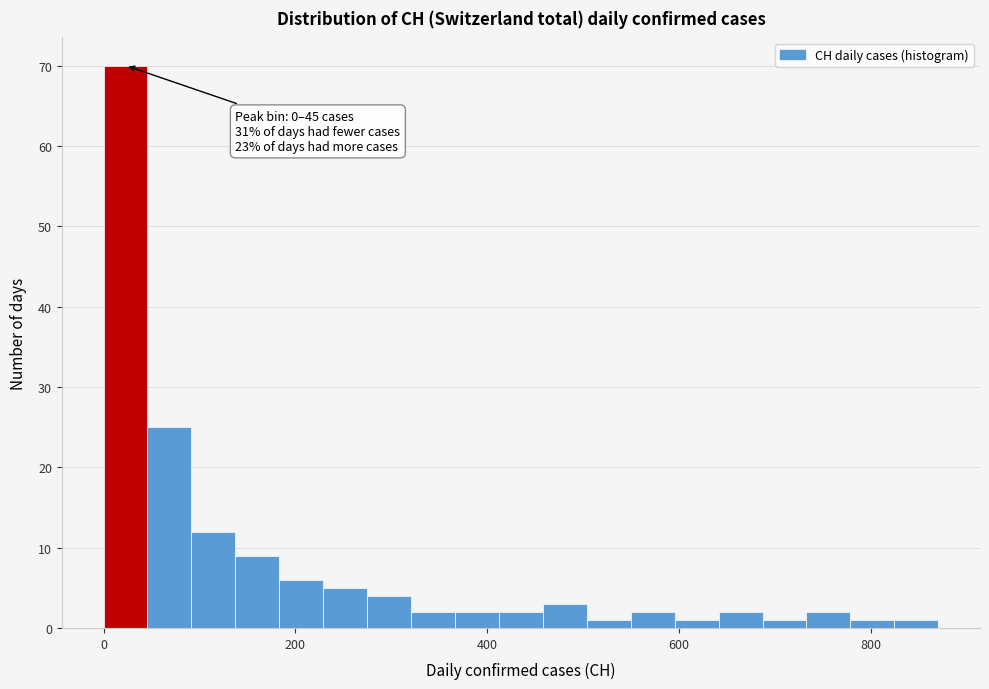

Read against the x-axis, roughly where is the centre of the tallest bar?

20